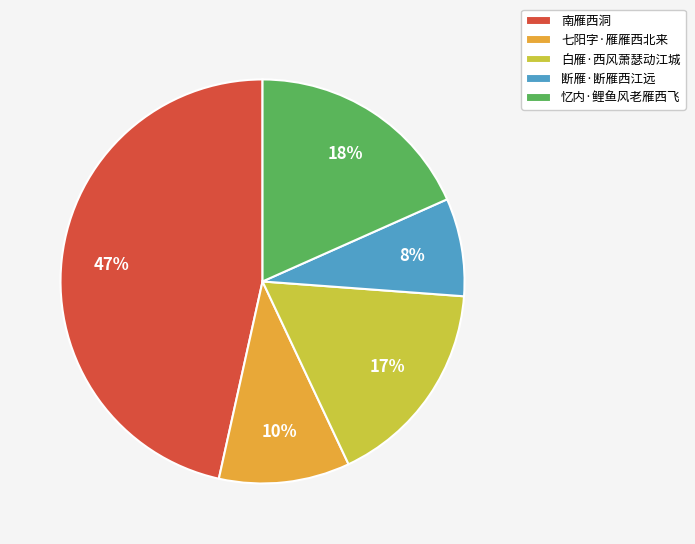

The 七阳字·雁雁西北来 slice represents 10% of the pie. True or false?

True